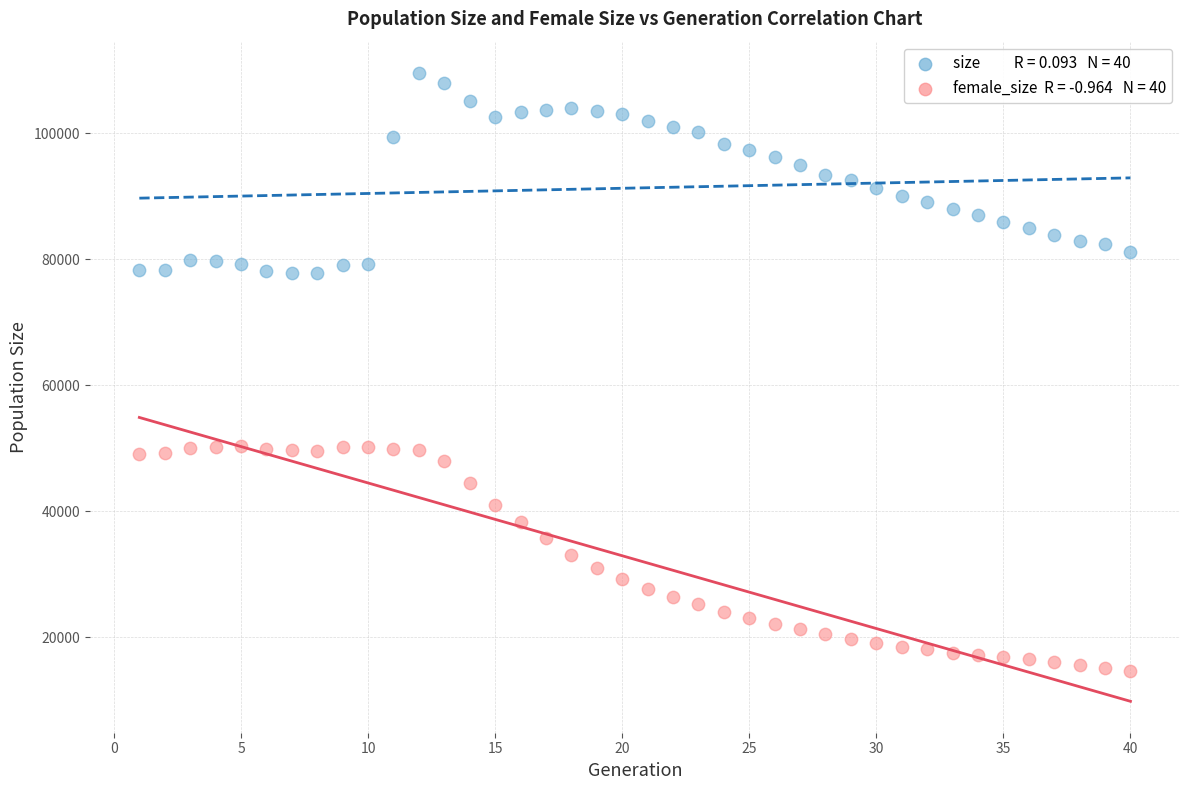

Across all data points, what is the range of X values (max minus min)?

39